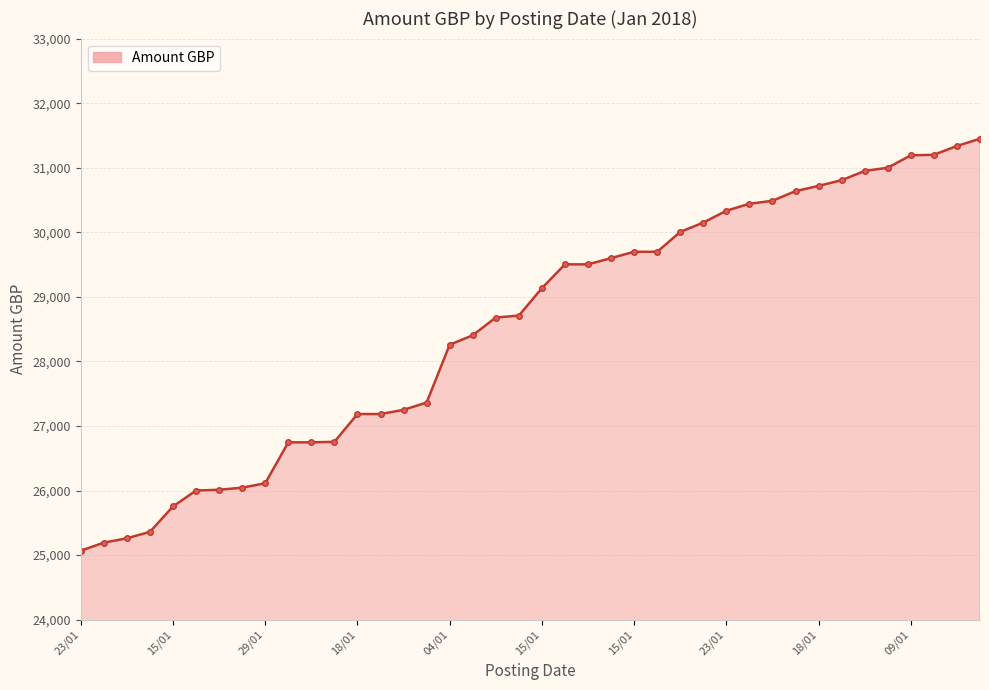

What is the value of the 34th point from the left?

30806.8